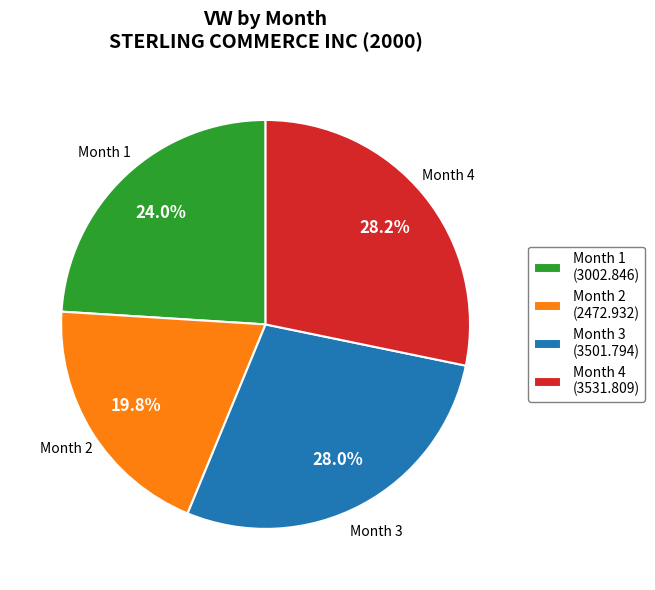

What is the ratio of the value at Month 3 (3501.794) to the value at Month 1 (3002.846)?

1.2